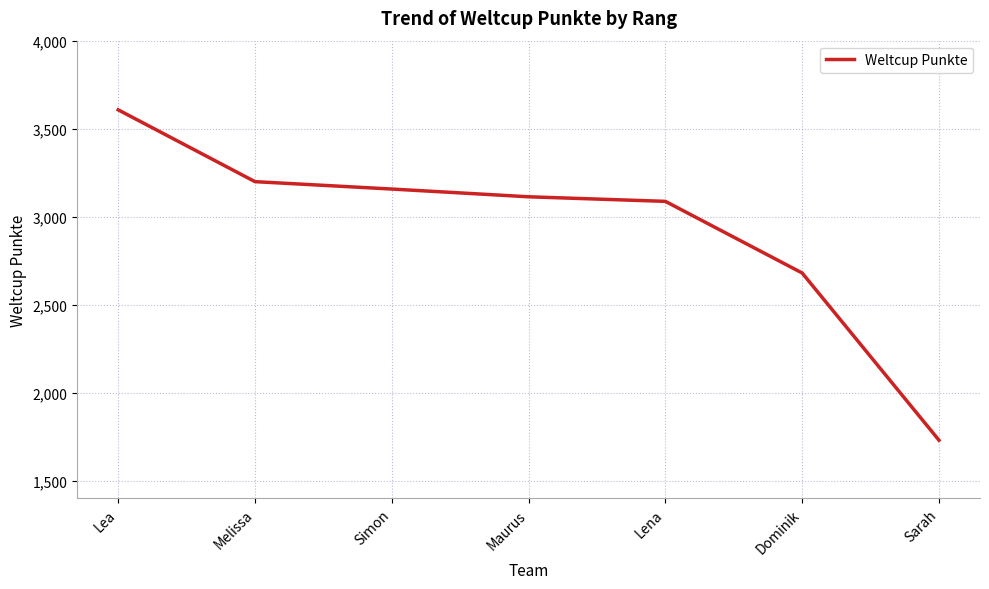

What is the difference between the maximum and second lowest values?

927